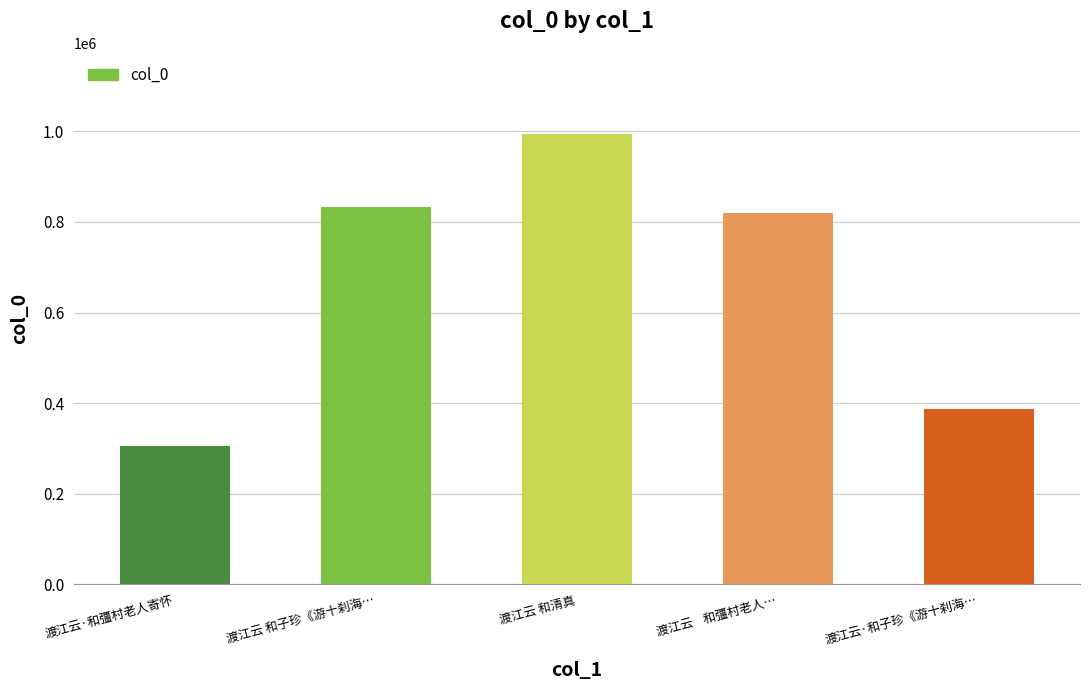

What is the change in value from 渡江云 和清真 to 渡江云·和子珍《游十刹海…?

-606745